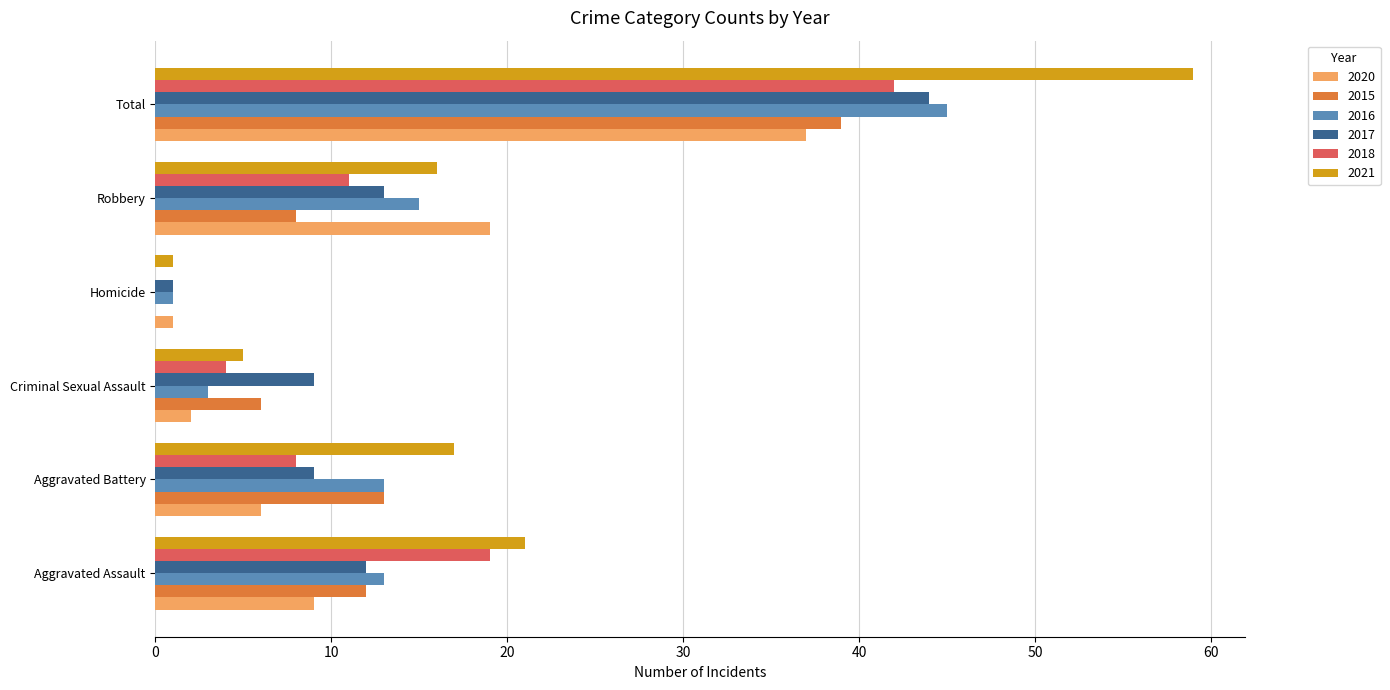

At which category is the sum across all series the highest?

Total